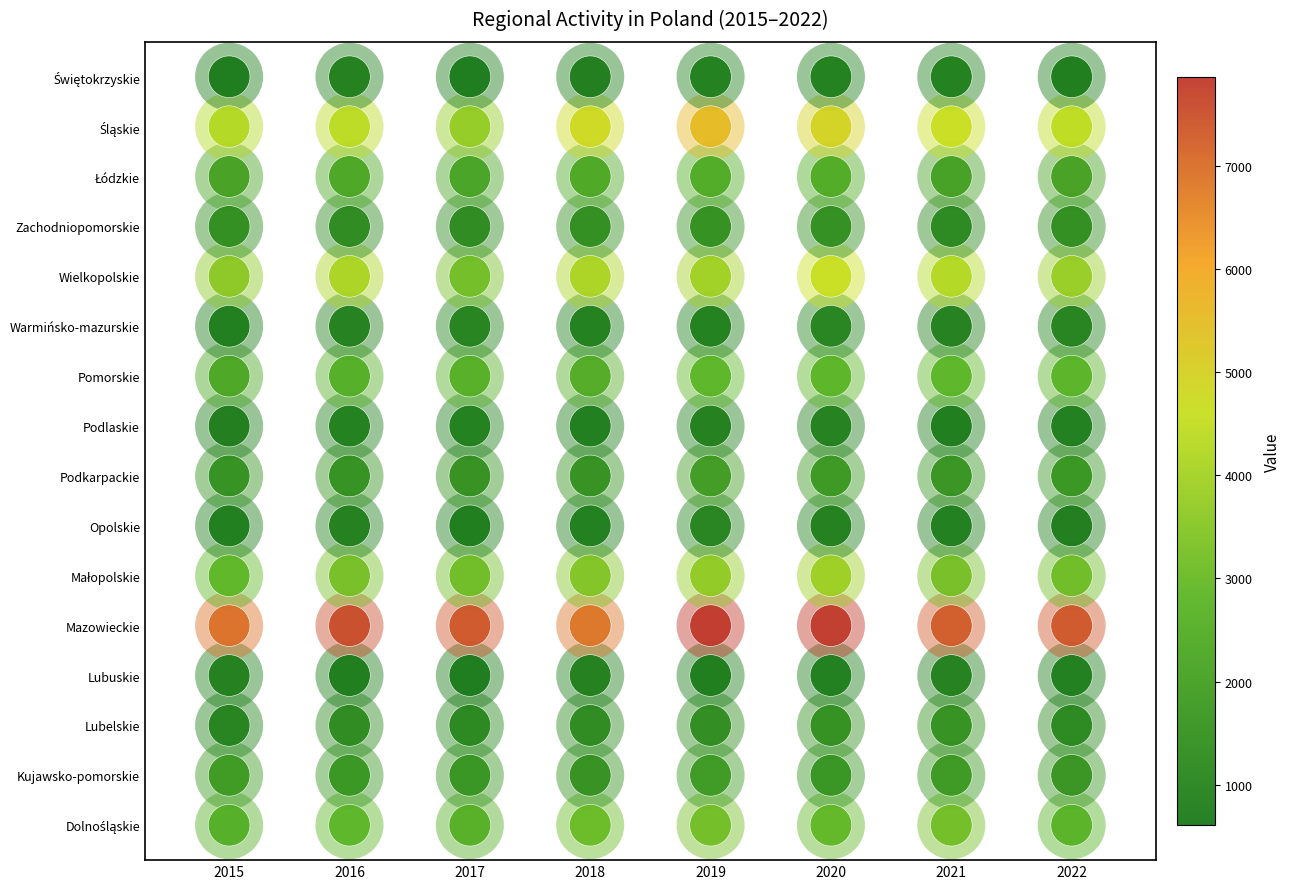

What is the sum of all Wielkopolskie values?

31565